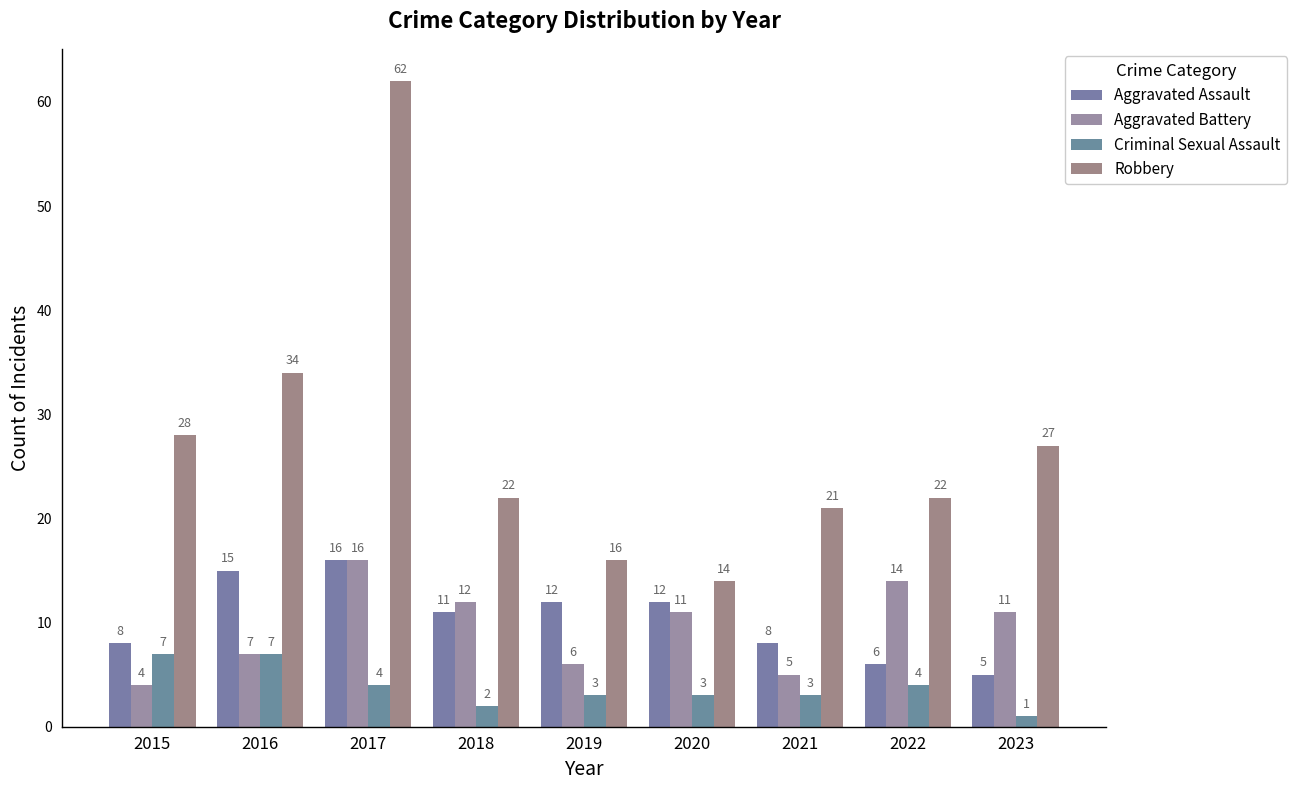

What is the average value of the Criminal Sexual Assault series?

4